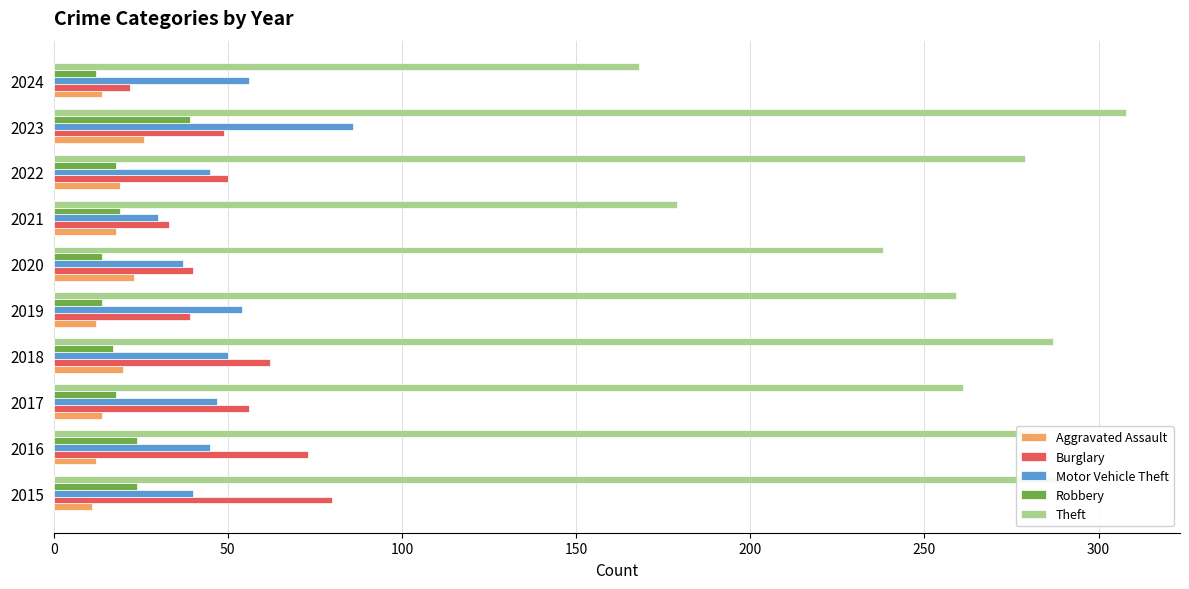

Which series has the largest range (max minus min)?

Theft